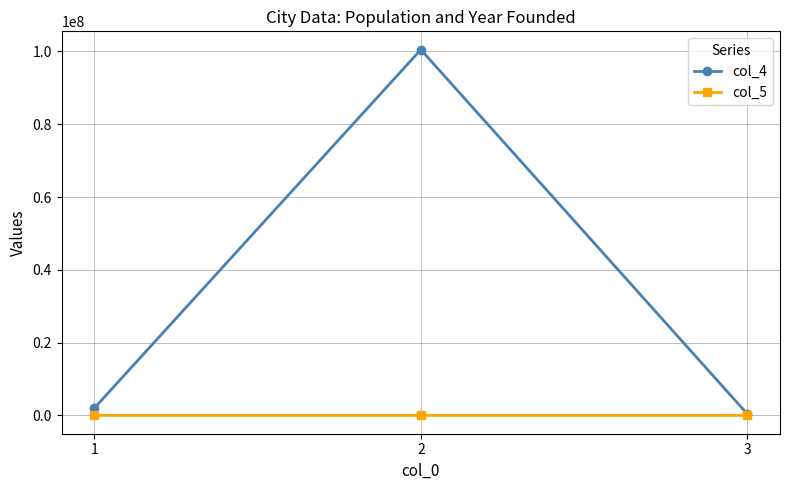

What is the average value of the col_5 series?

1625